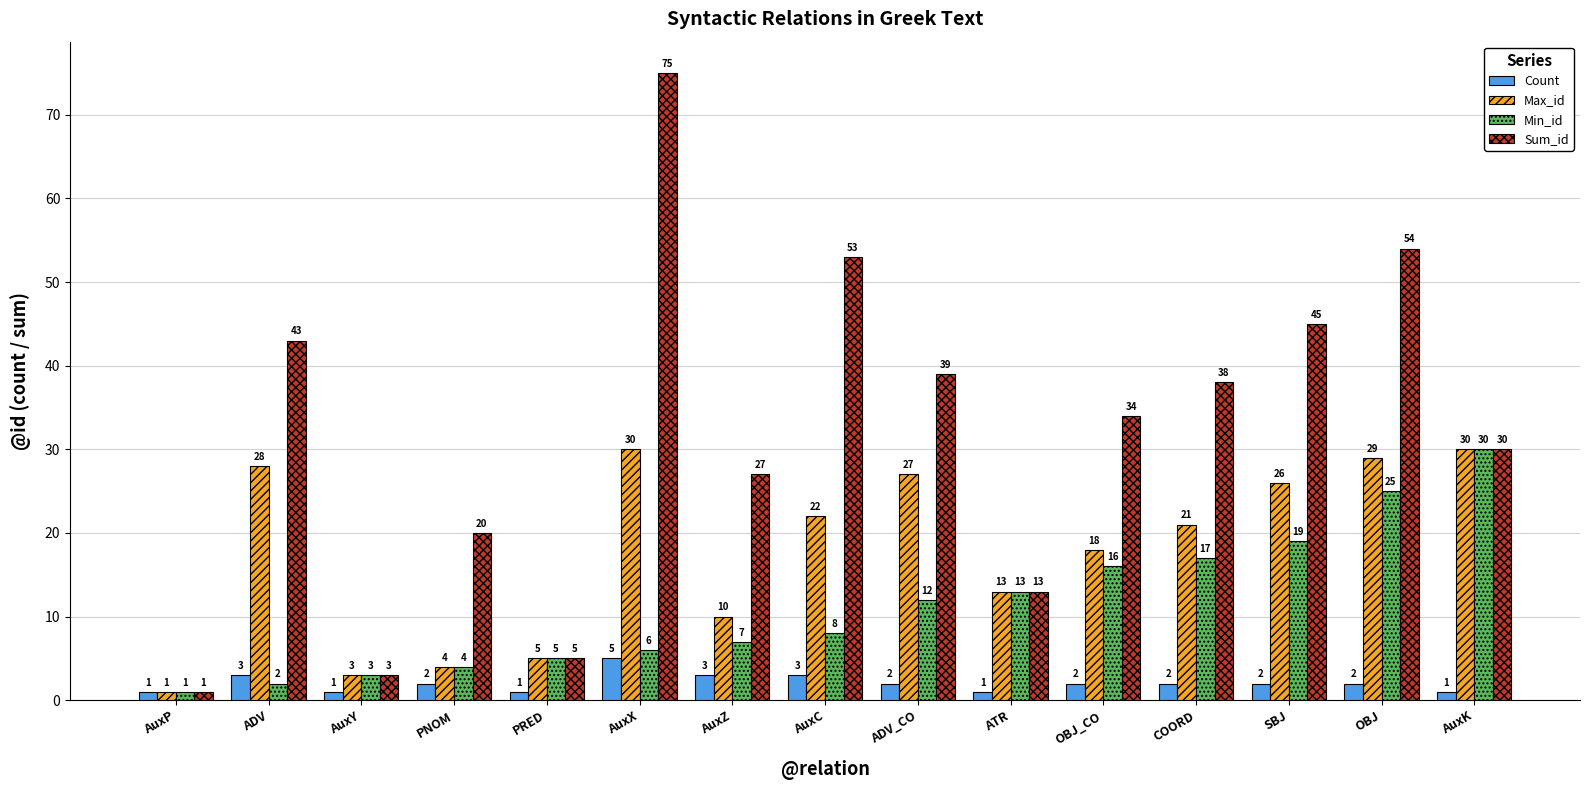

True or false: Min_id has a value of 9 at OBJ.

False